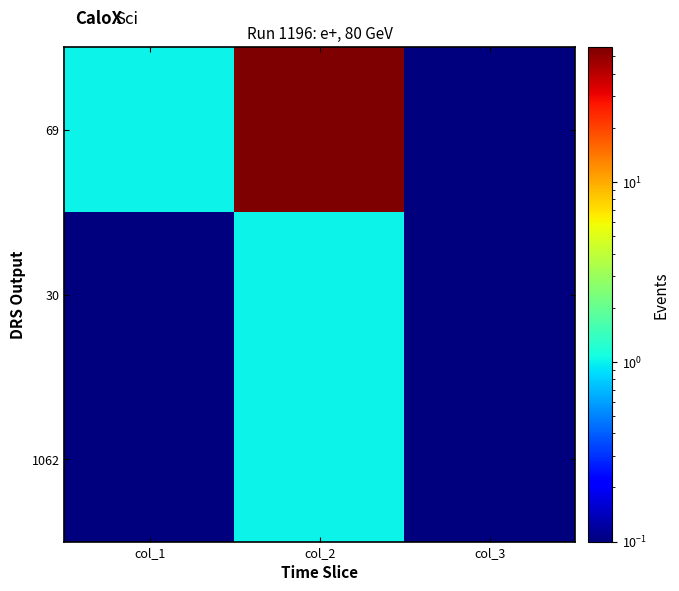

At which category is the sum across all series the highest?

col_2